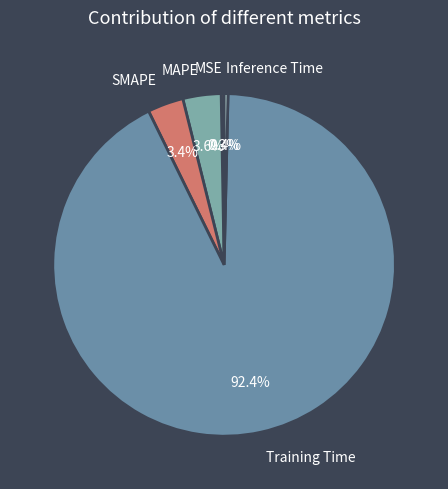

To the nearest percent, what is the difference between the largest and smallest slice percentages?

92%